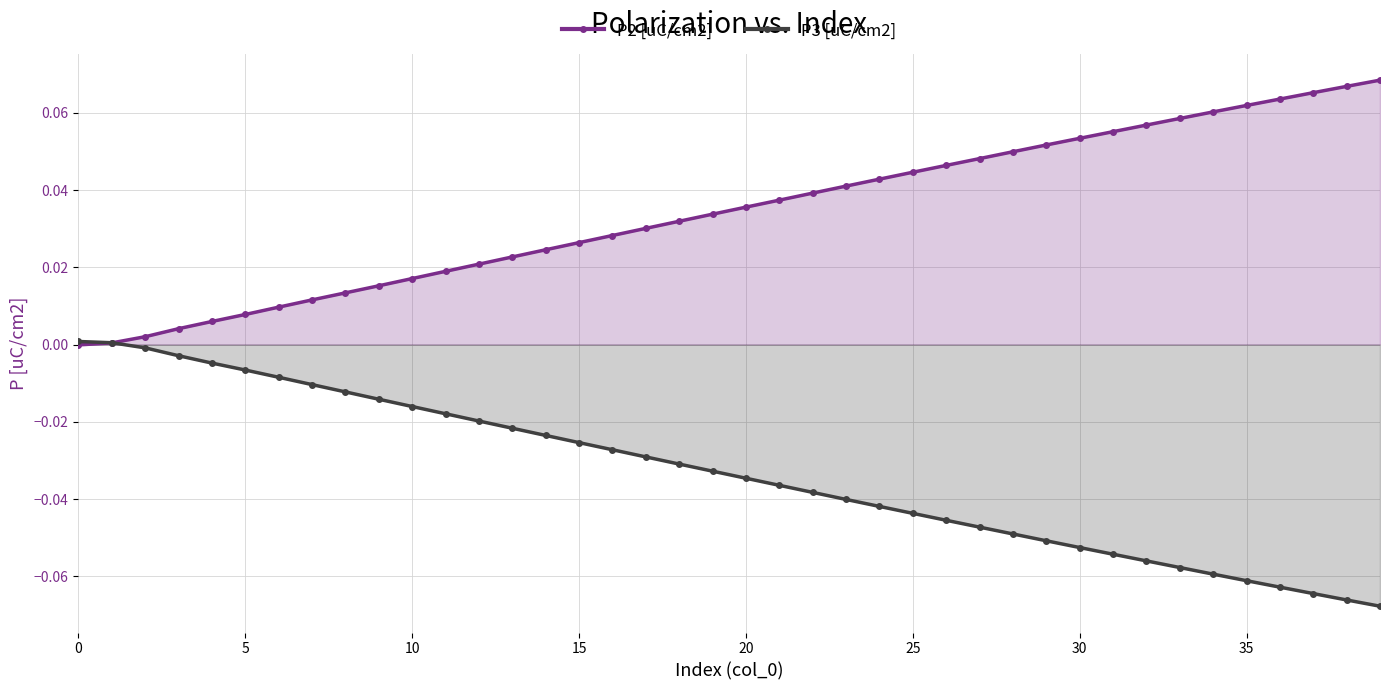

Which series has the largest total across all categories?

P2 [uC/cm2]